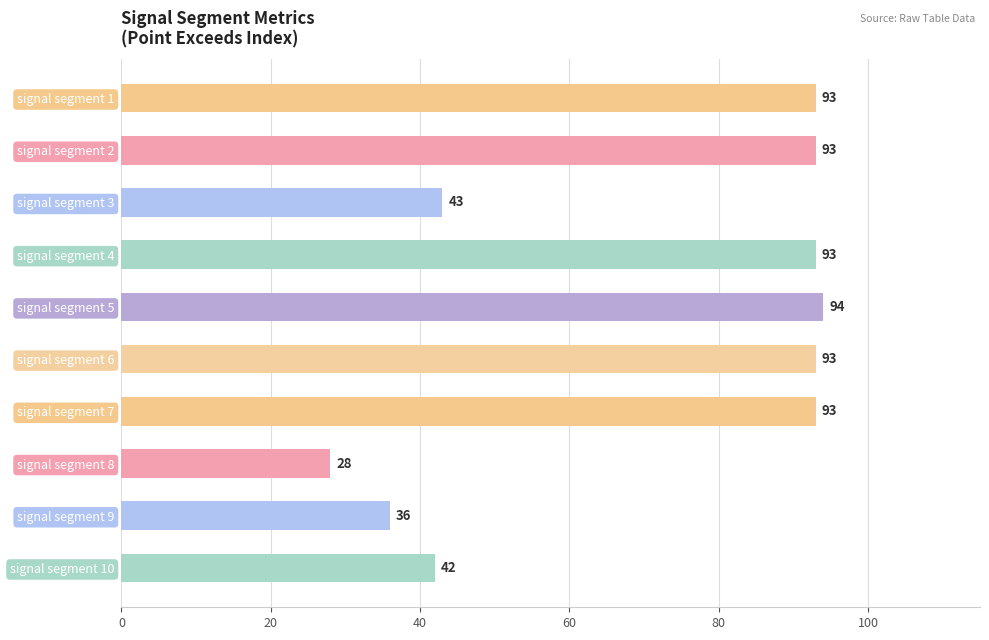

What is the value of the 1st bar from the top?

93